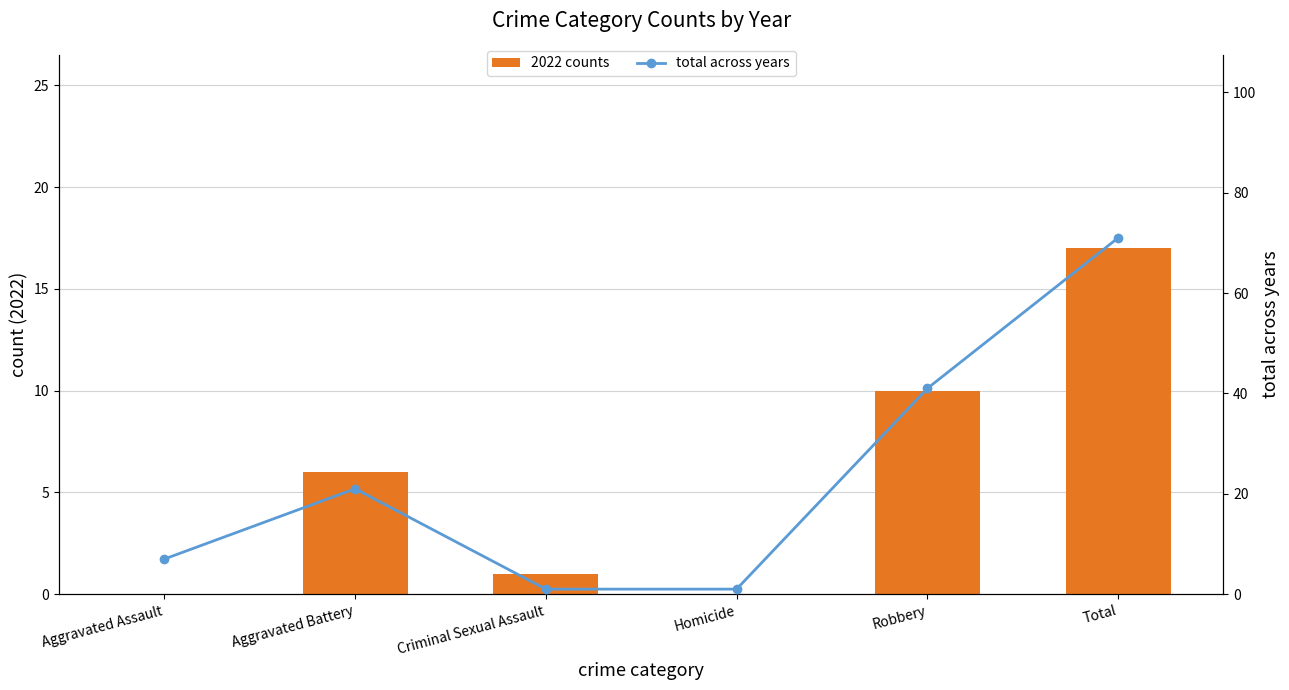

Rank the categories by 2022 counts value from highest to lowest.

Total, Robbery, Aggravated Battery, Criminal Sexual Assault, Aggravated Assault, Homicide